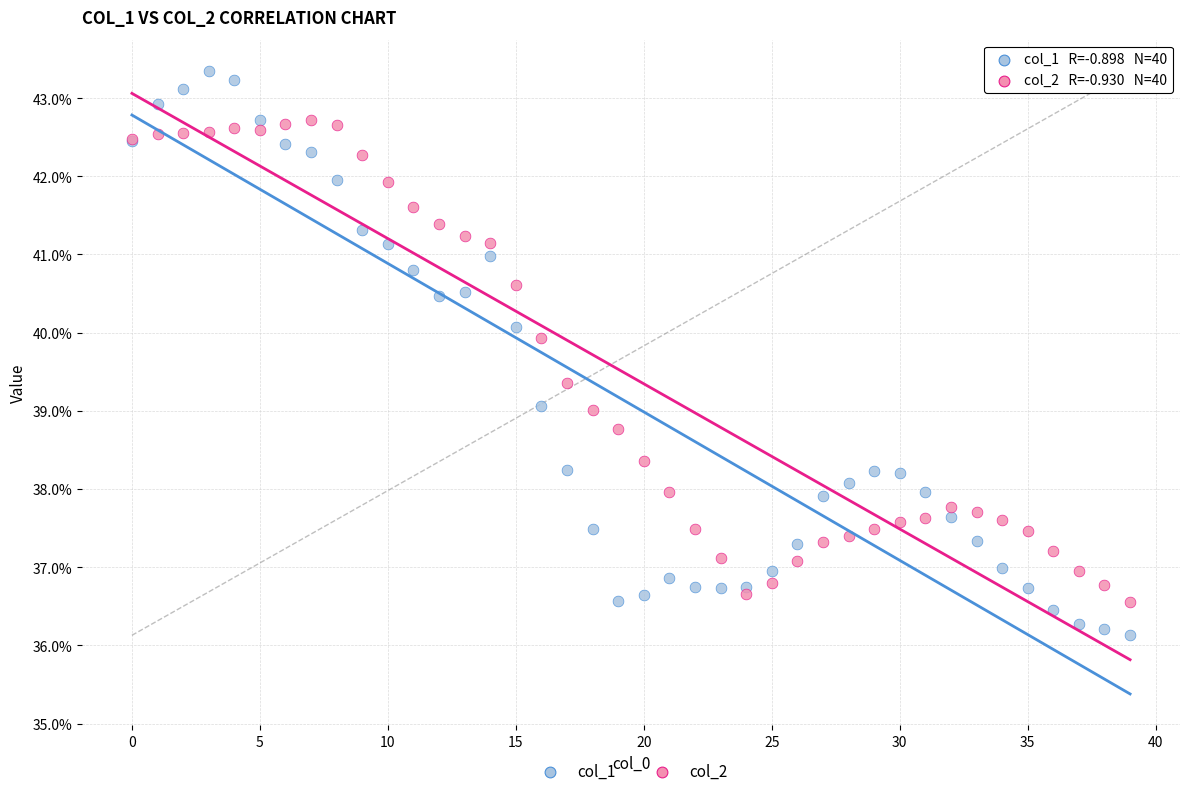

What are all the series names shown in the legend?

col_1, col_2